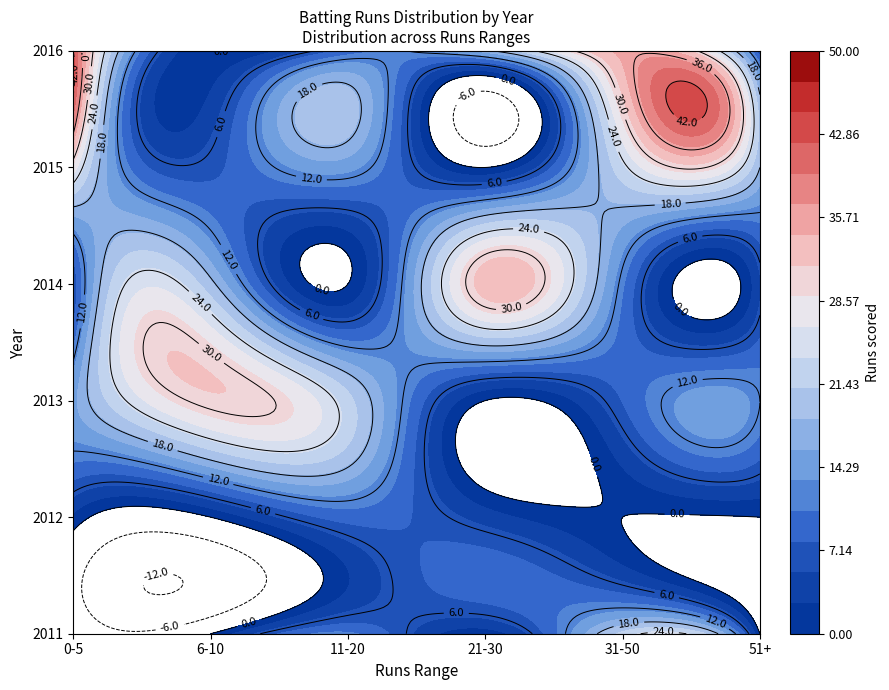

Between 21-30 and 51+, which is larger?

21-30